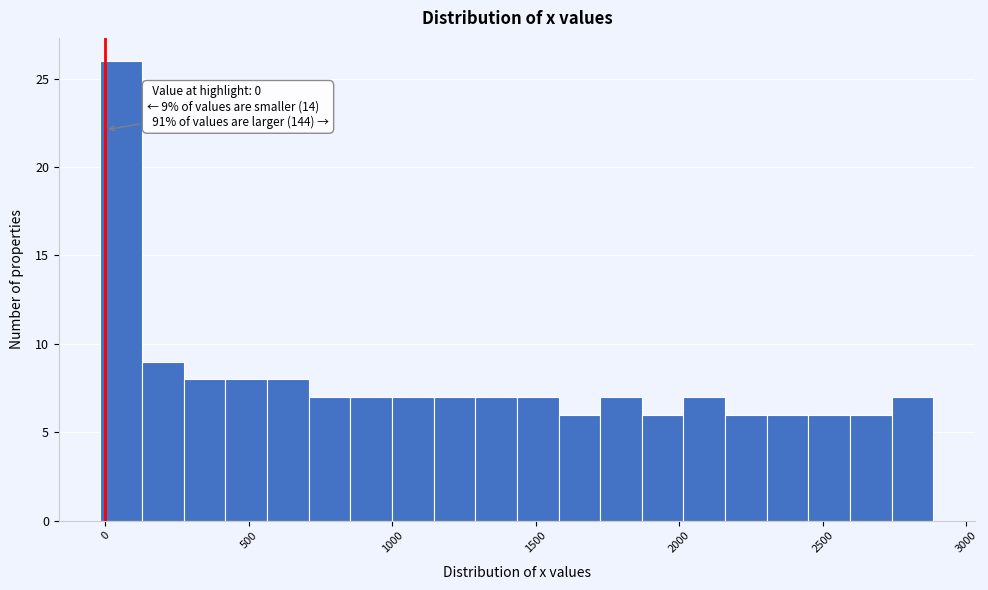

Read against the x-axis, roughly where is the centre of the tallest bar?

50